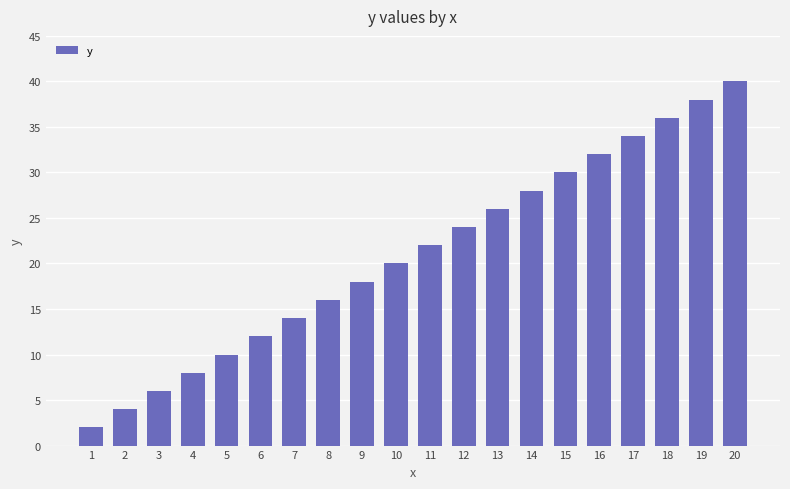

List the labels in order of value, smallest first.

1, 2, 3, 4, 5, 6, 7, 8, 9, 10, 11, 12, 13, 14, 15, 16, 17, 18, 19, 20